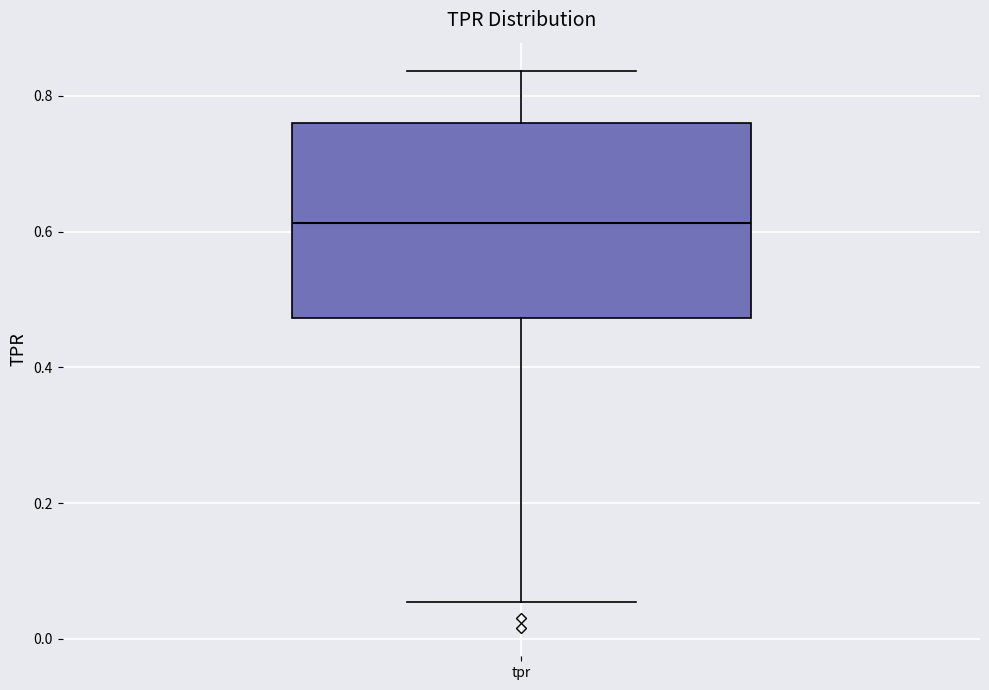

Where does the lower whisker of the box for tpr end on the y-axis? The values are not printed on the chart, so give them approximately, as read against the axis.

0.06